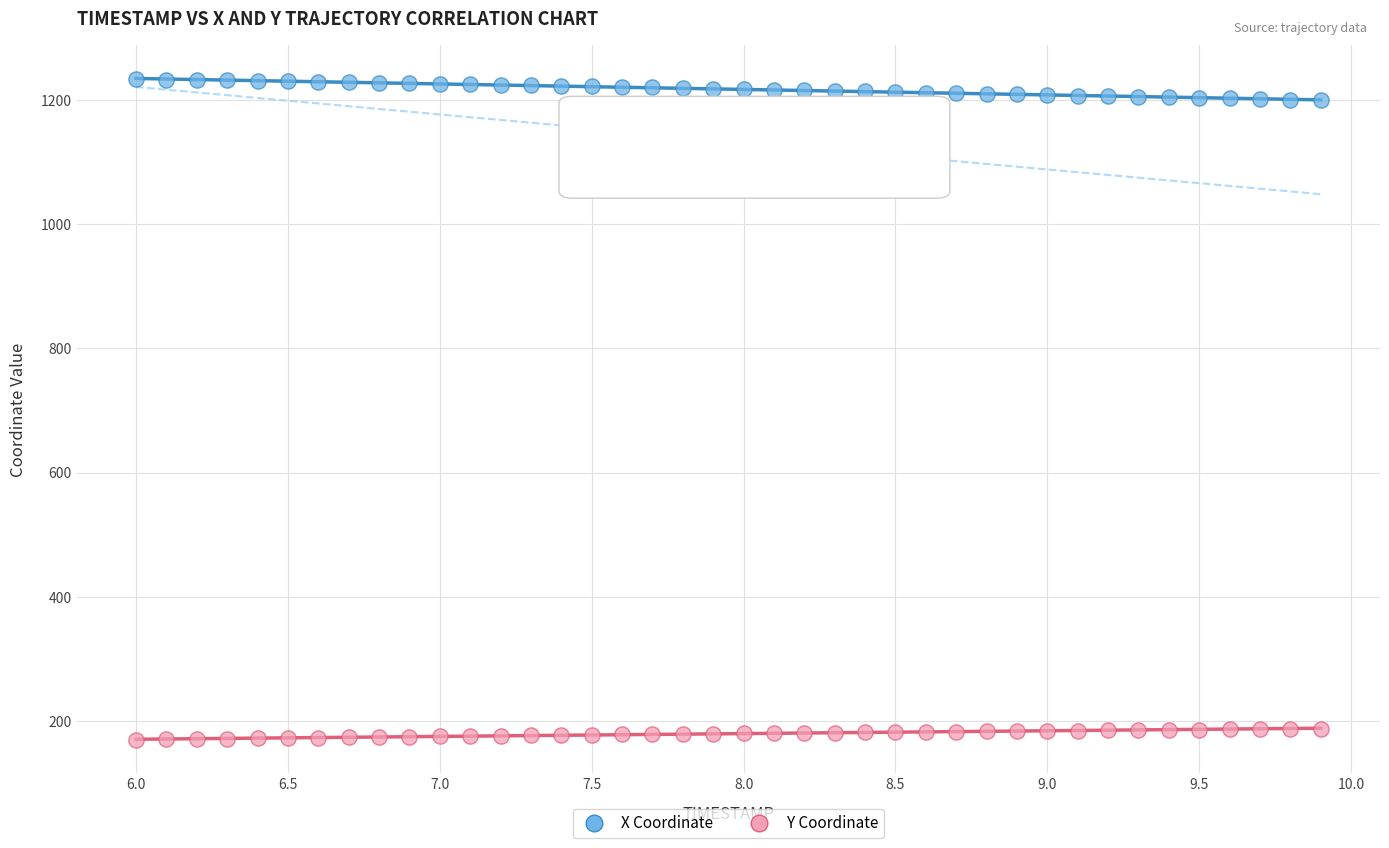

Which series contains the highest Y value?

X Coordinate